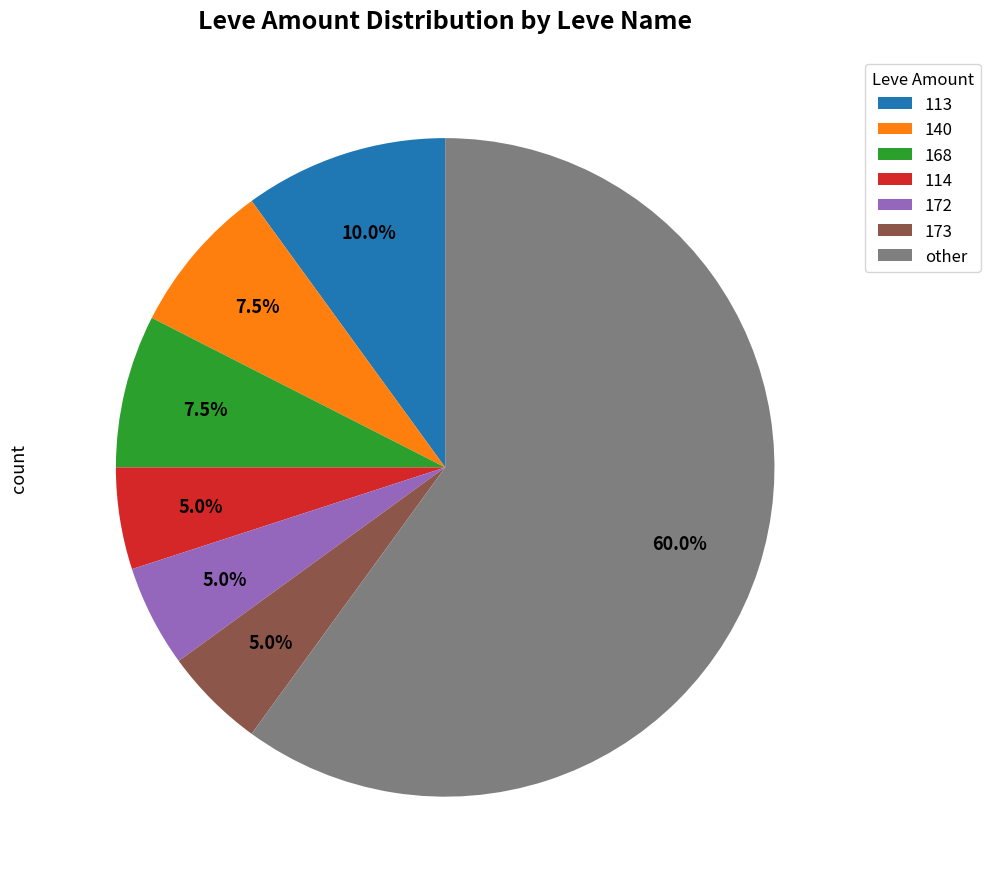

Is there any slice that represents more than half of the pie?

Yes